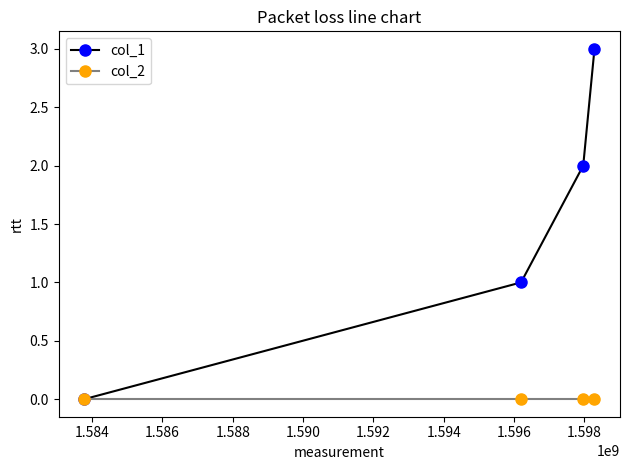

Which series has the largest total across all categories?

col_1